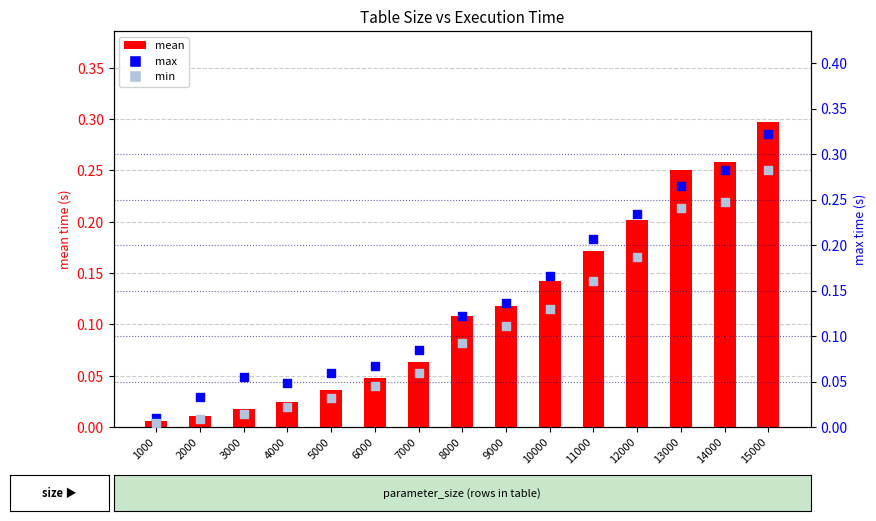

Which series contains the lowest Y value?

min